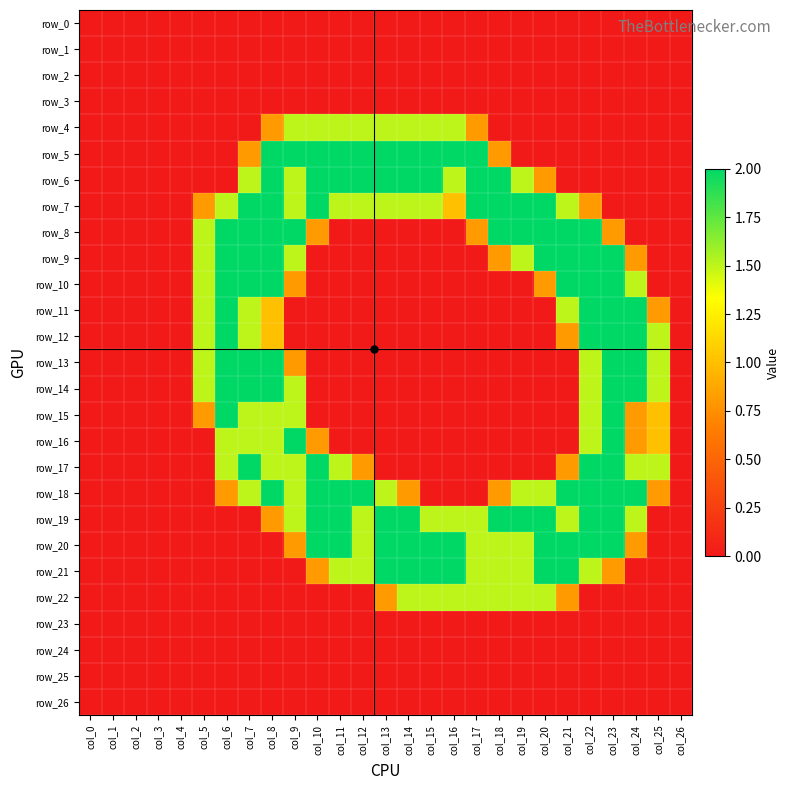

Which has a higher value, col_14 or col_22?

col_14